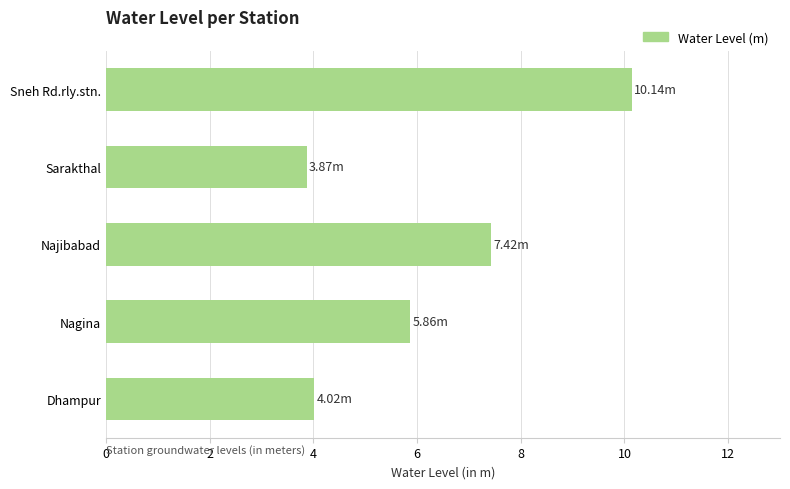

What is the difference between the second highest and second lowest values?

3.4